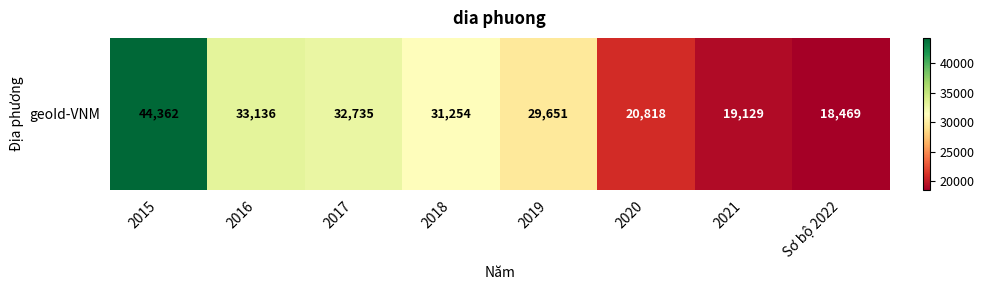

At which label is the value closest to 31415?

2018